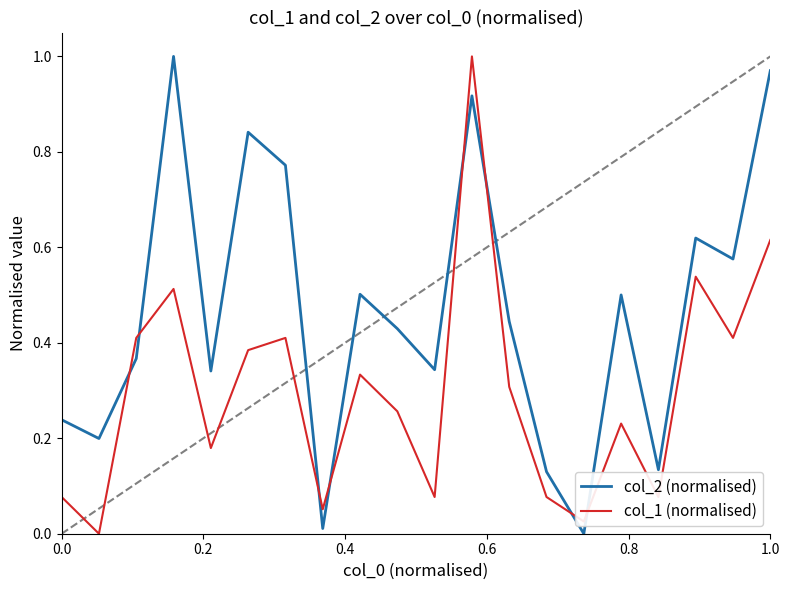

List the series in order of their overall mean, highest first.

col_2 (normalised), col_1 (normalised)